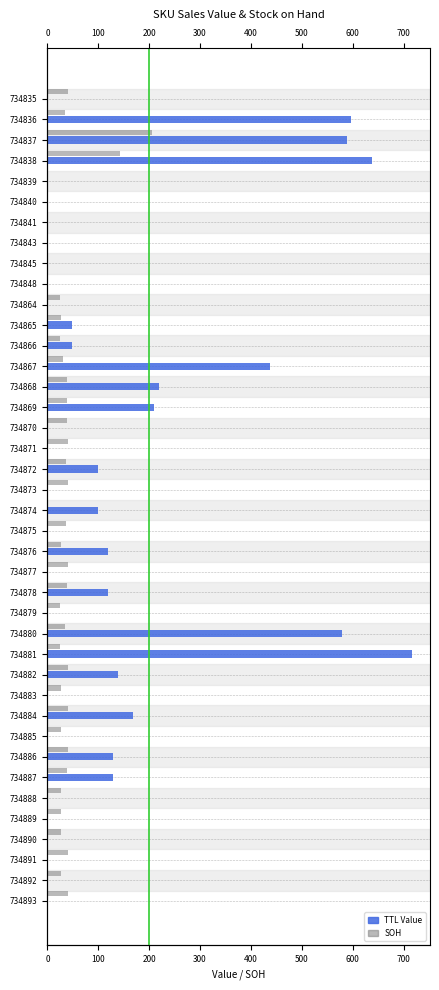

Reading left to right, transcribe all the data shown in this chart.

TTL Value: 0	596	588	637	0	0	0	0	0	0	0	49	49	438	219	209	0	0	99	0	99	0	119	0	119	0	578	716	139	0	169	0	129	129	0	0	0	0	0	0
SOH: 40	35	205	142	0	0	0	0	0	0	25	27	25	31	38	38	39	41	37	41	0	37	26	41	38	24	35	24	41	26	41	26	41	39	26	26	26	41	26	41